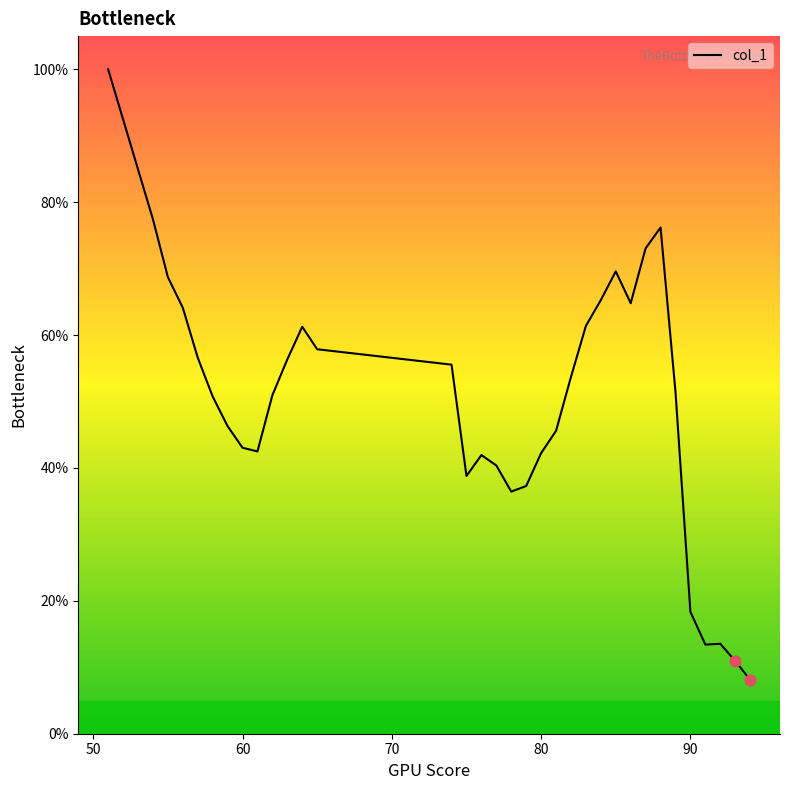

What is the maximum value shown in the chart?

100.0